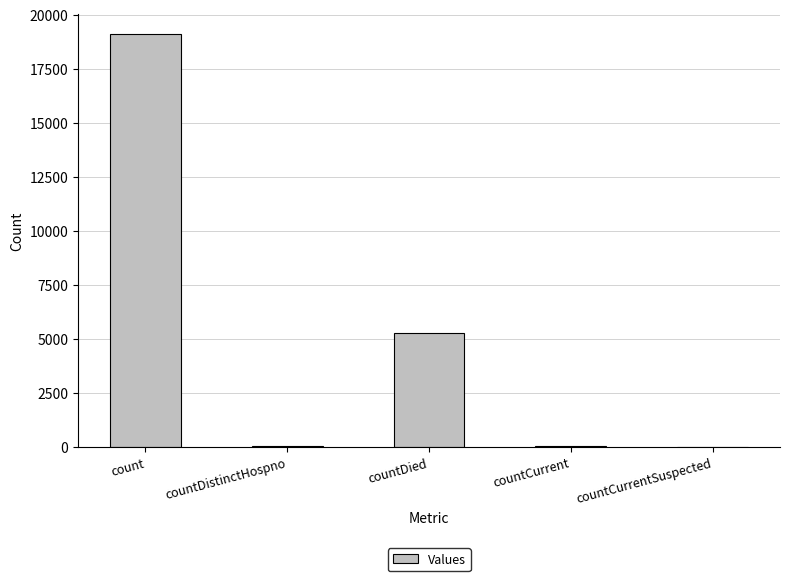

Which has a higher value, count or countCurrentSuspected?

count